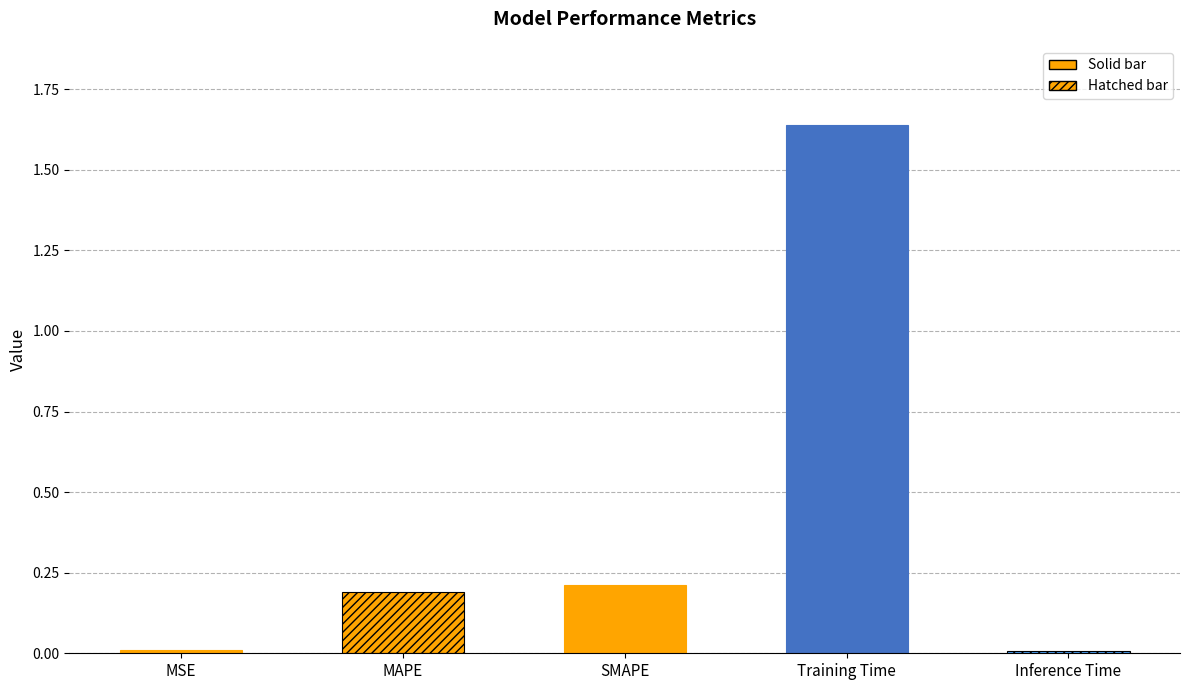

Which has a higher value, MSE or Training Time?

Training Time